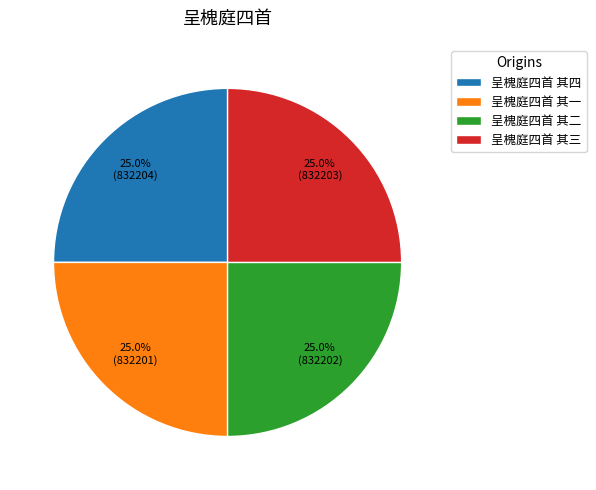

Approximately how many times larger is the value at 呈槐庭四首 其一 compared to 呈槐庭四首 其四?

1.0